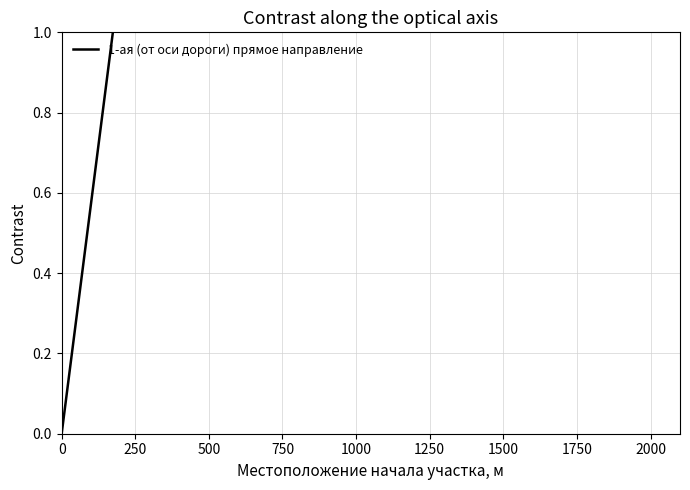

What is the change in value from 0 to 1000?

+5.8